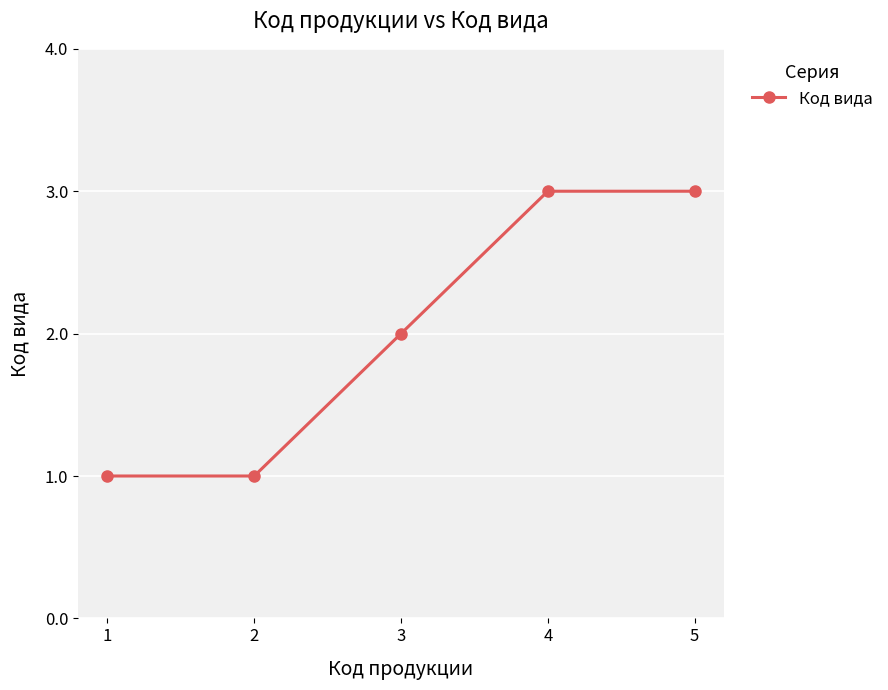

How many lines are shown in the chart?

1